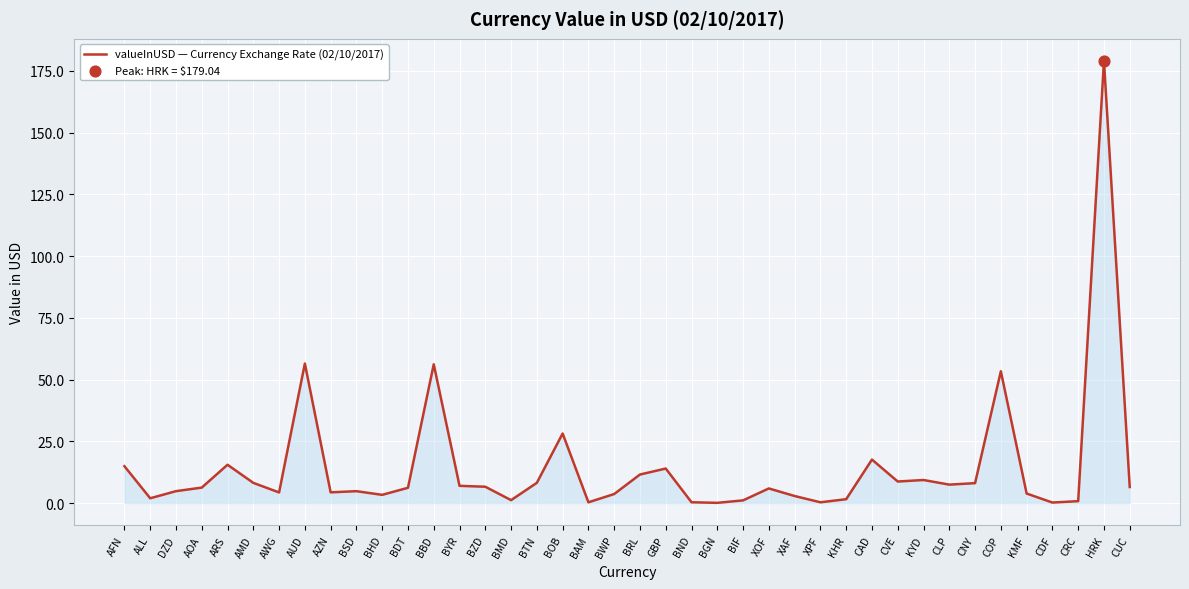

Which has a higher value, XAF or CLP?

CLP